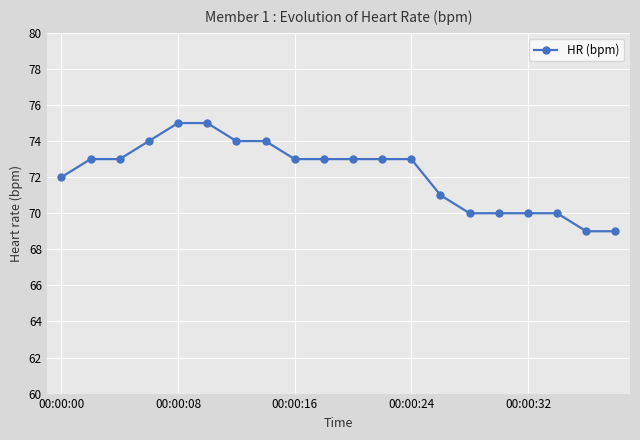

What is the average value?

72